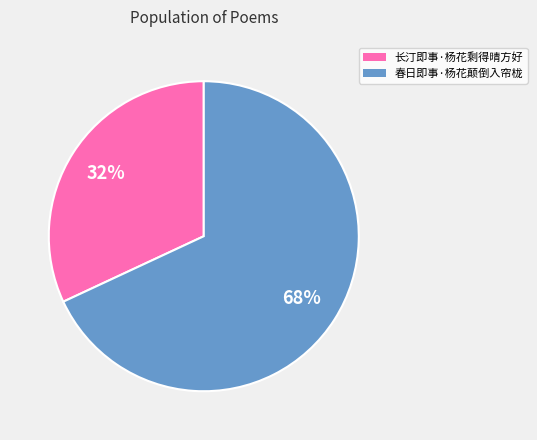

To the nearest percent, what portion does 长汀即事·杨花剩得晴方好 represent?

32%